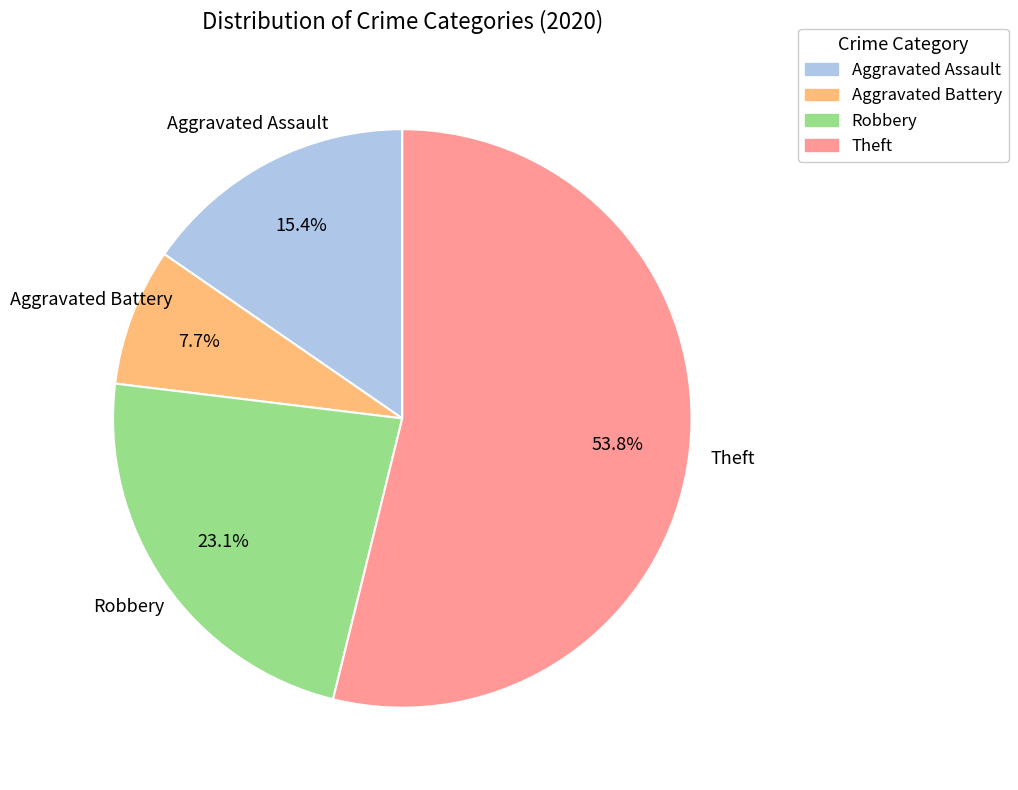

What percentage is the Aggravated Battery slice, to the nearest percent?

8%